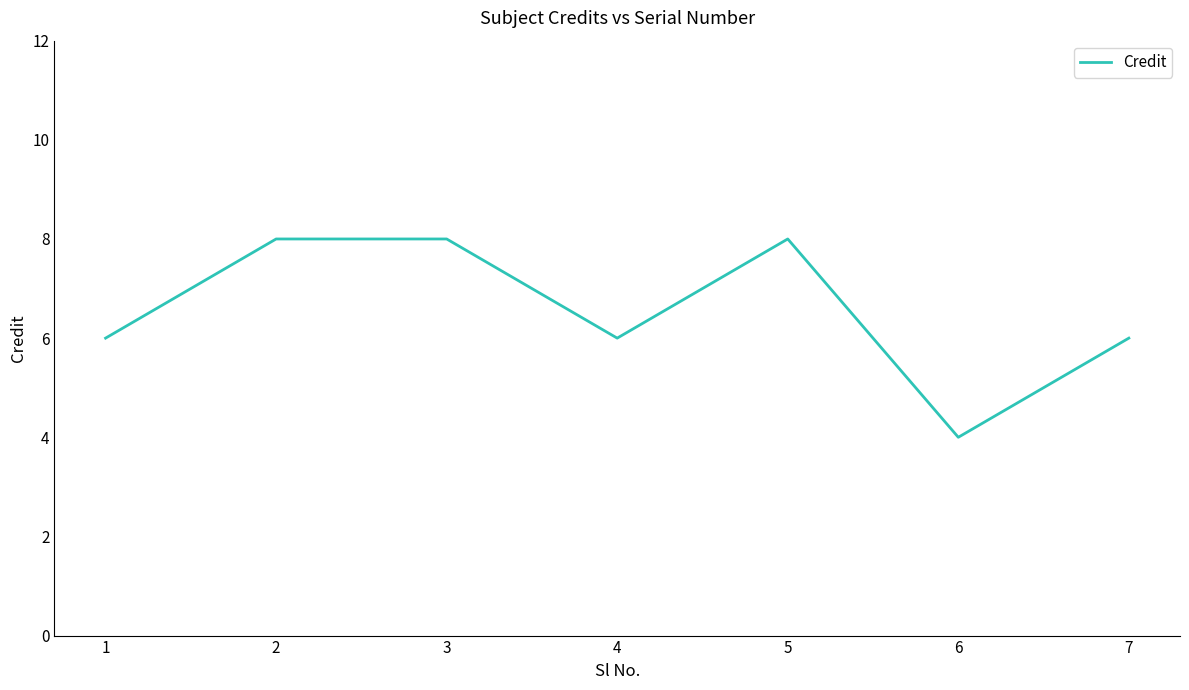

Which category has the lowest value across all series?

6